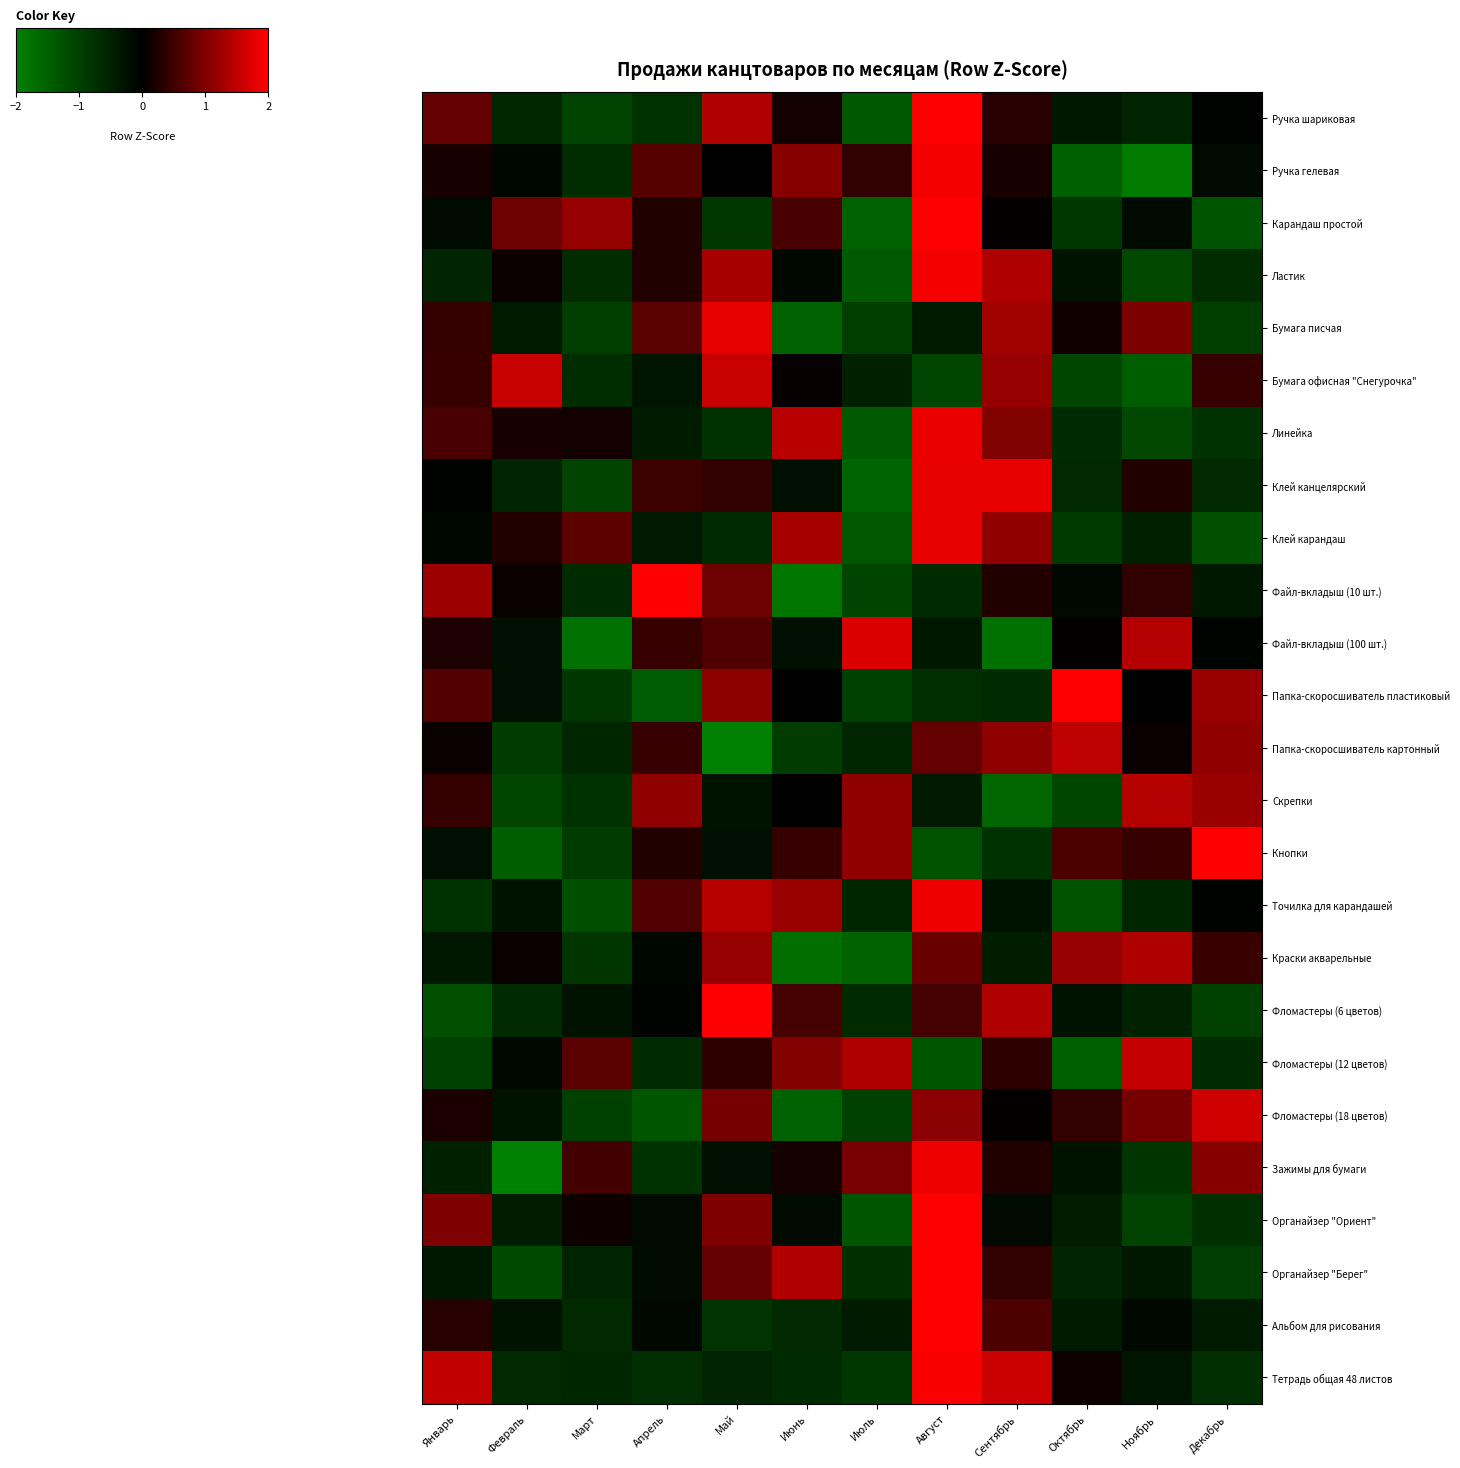

Which category has the lowest value across all series?

Февраль